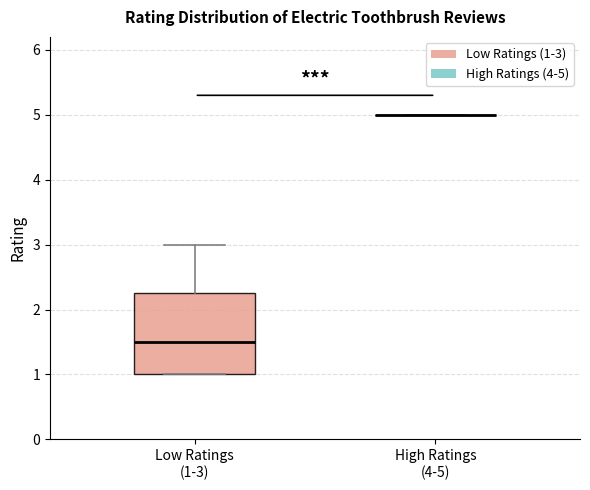

Reading left to right, read every box against the y-axis: the position of its median line, the range the box covers, and the ends of its whiskers. The values are not printed on the chart, so give them approximately, as read against the axis.

Low Ratings (1-3): median 1.5, box 1.0 to 2.3, whiskers 1.0 to 3.0
High Ratings (4-5): box collapsed to a line at 5.0, whiskers 5.0 to 5.0